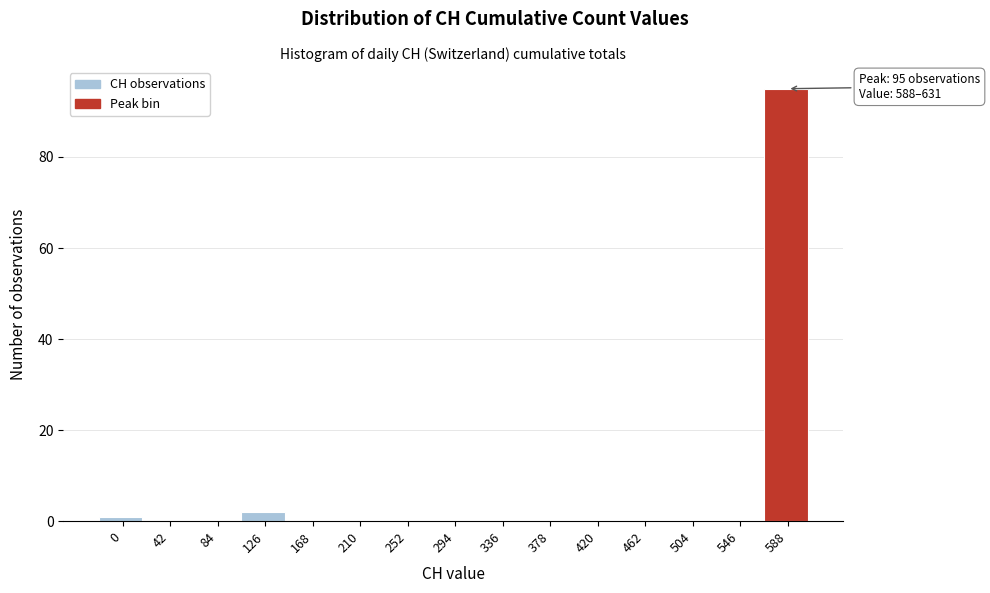

Reading left to right, extract all data points from this chart.

0=1	42=0	84=0	126=2	168=0	210=0	252=0	294=0	336=0	378=0	420=0	462=0	504=0	546=0	588=95